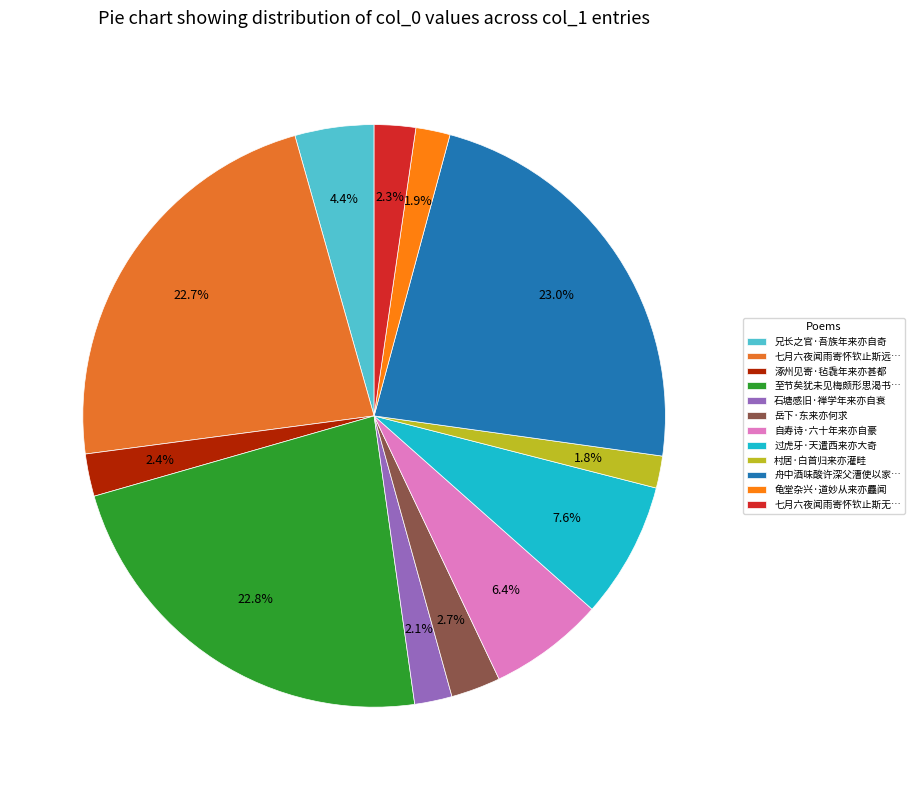

To the nearest percent, what portion does 过虎牙·天遣西来亦大奇 represent?

8%